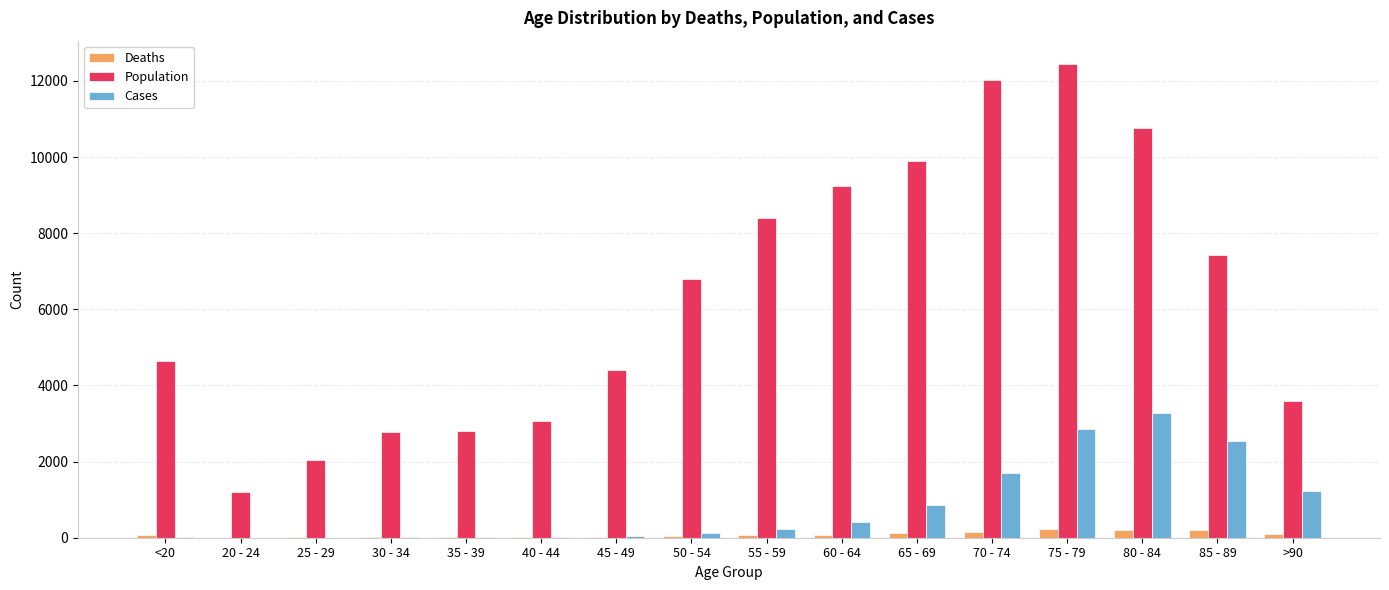

What is the average value of the Population series?

6343